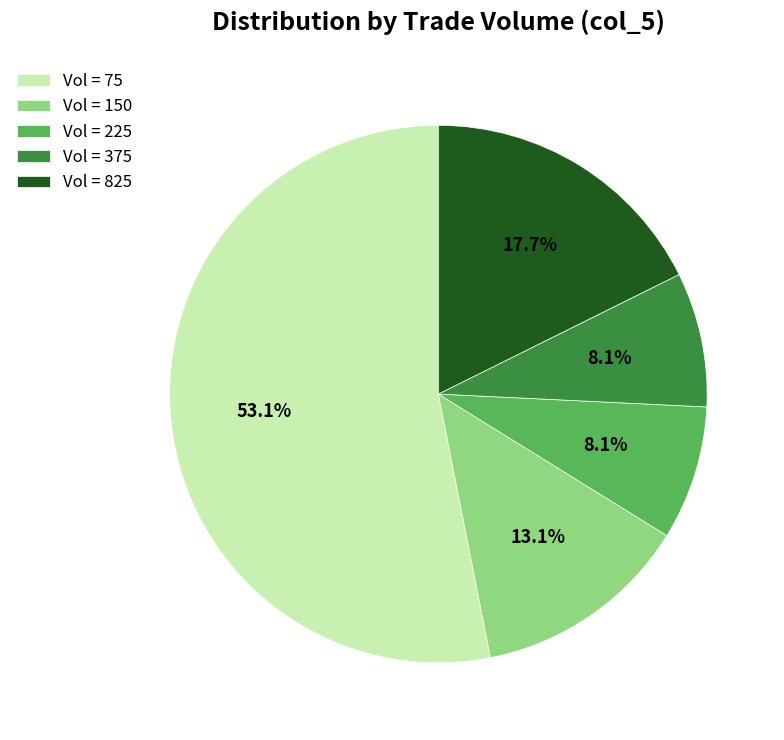

Is there a majority slice in this chart?

Yes